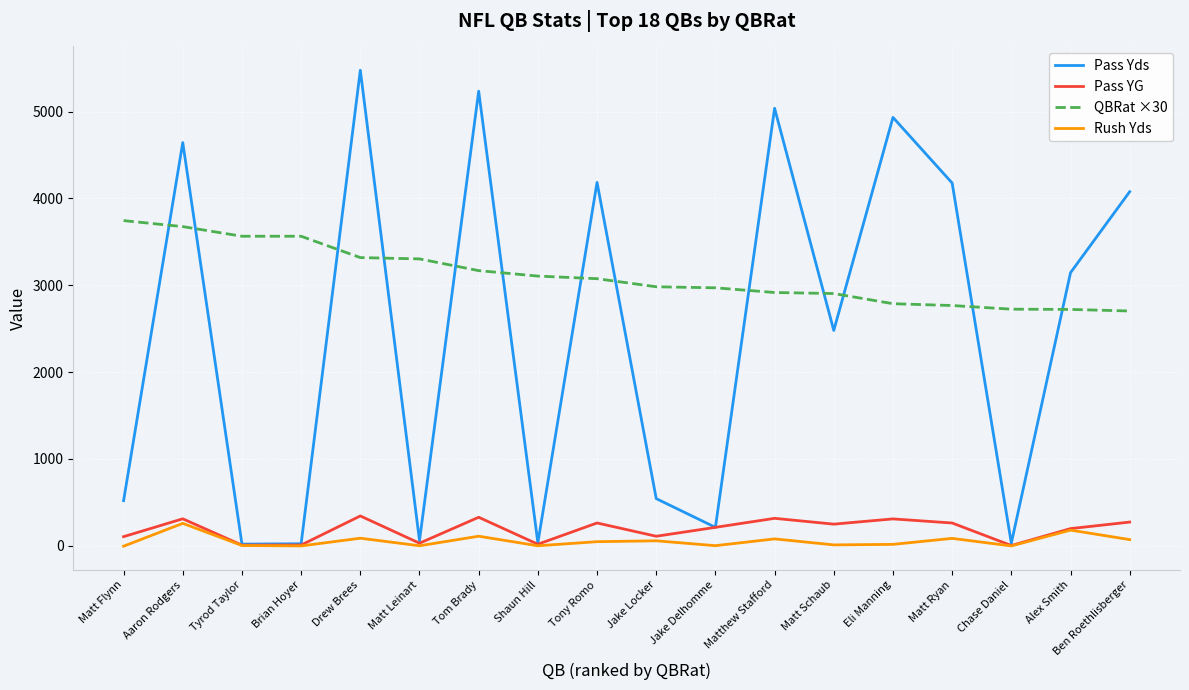

What is the maximum value for Pass YG?

342.3